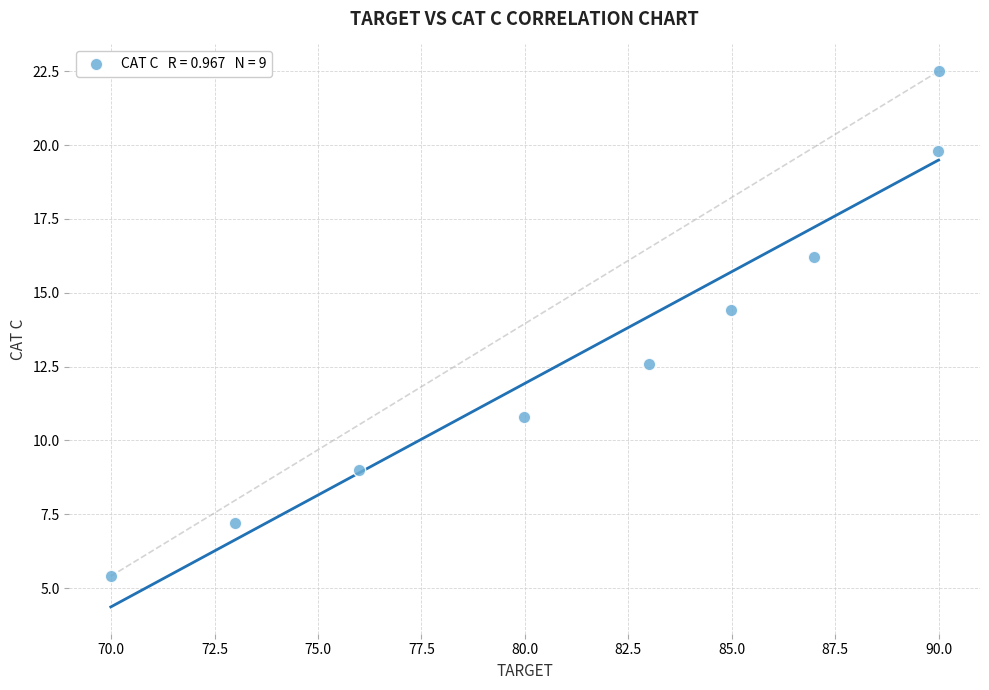

What is the range of X values (max minus min)?

20.0